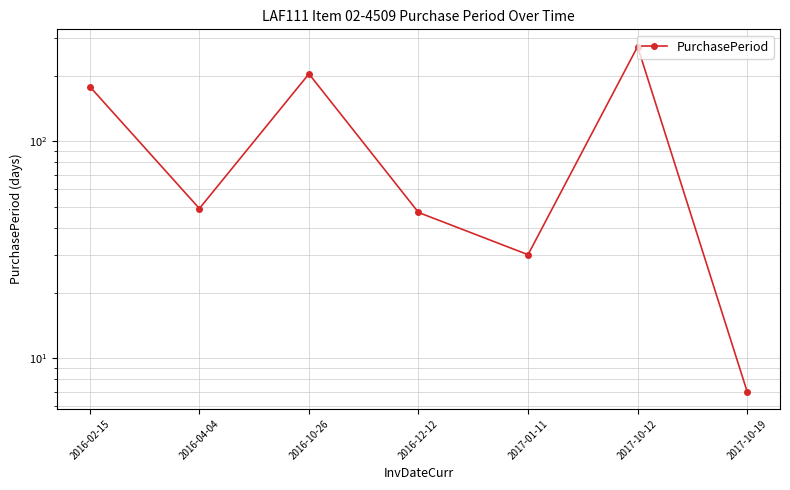

How many interior local peaks (higher than both neighbors) does the data have?

2